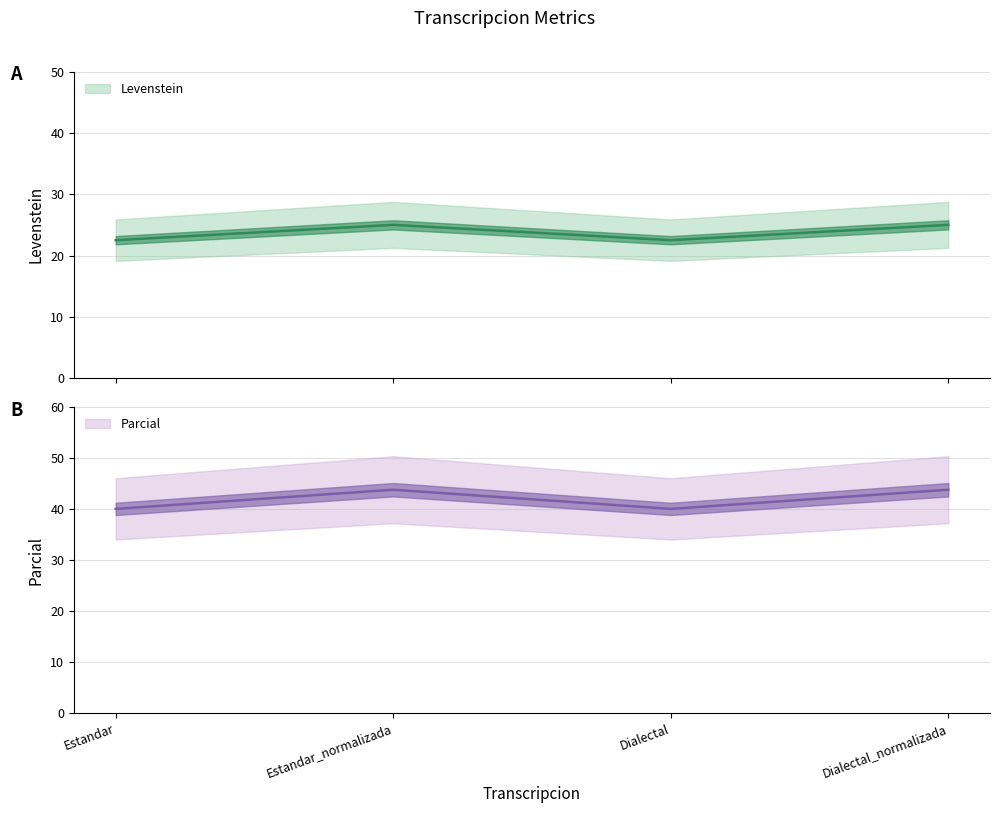

Reading right to left, transcribe all the data shown in this chart.

Levenstein: 25.0	22.5	25.0	22.5
Parcial: 43.8	40.0	43.8	40.0